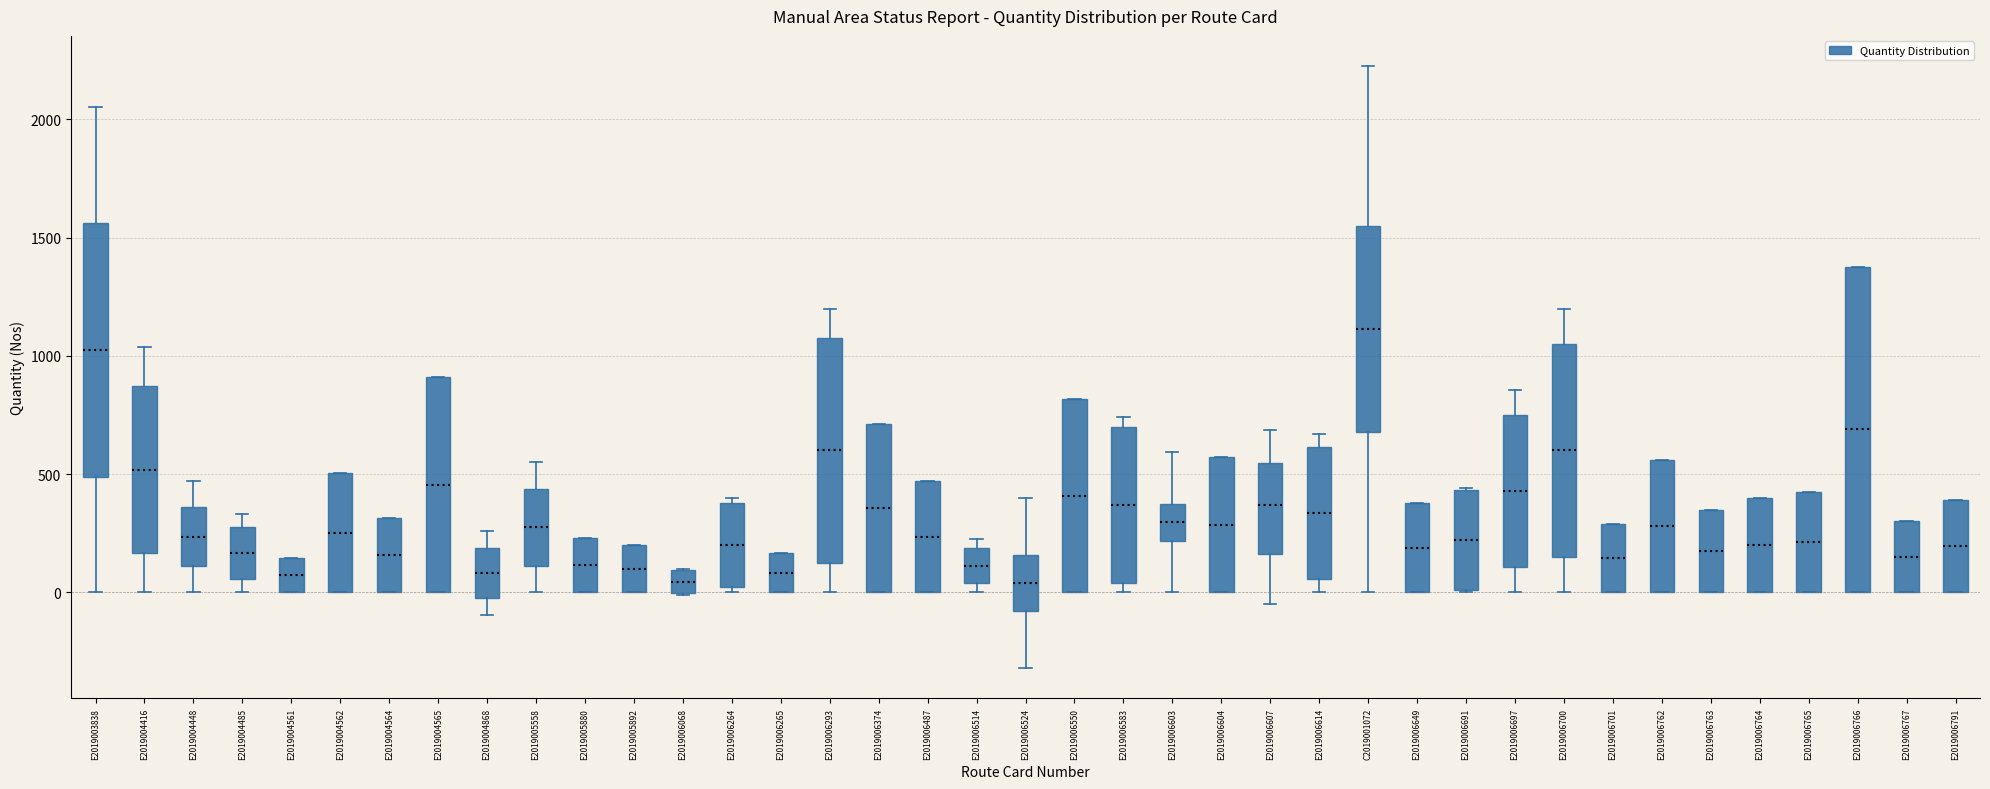

Comparing the boxes themselves (not the whiskers), which one is the tallest?

E2019006766